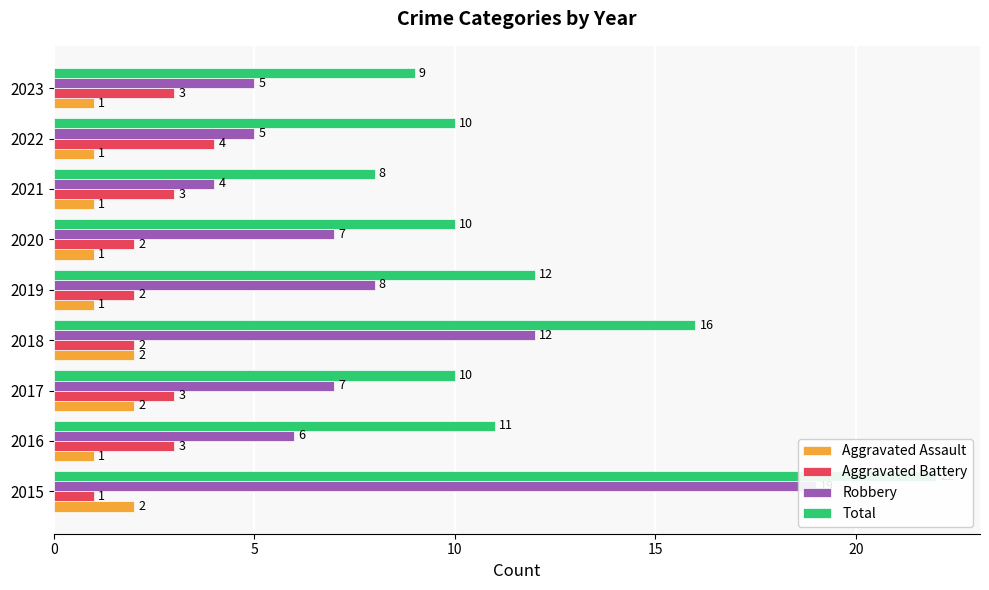

List the series in order of their peak value, highest first.

Total, Robbery, Aggravated Battery, Aggravated Assault